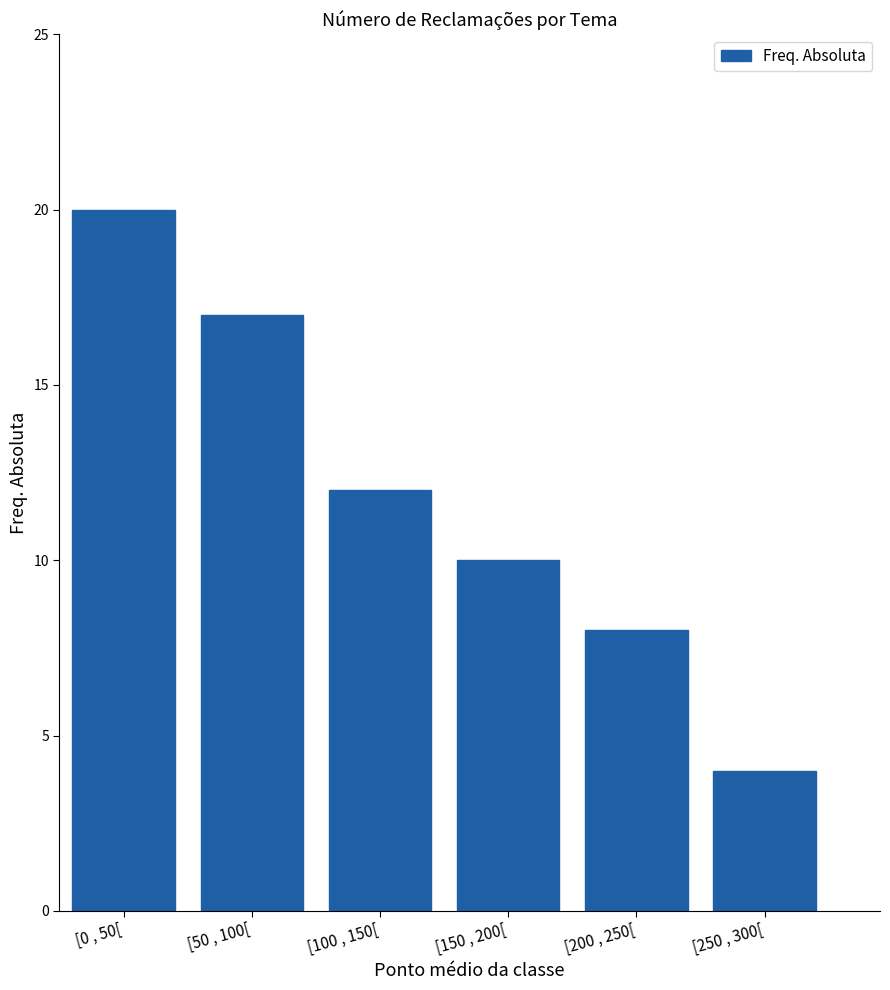

List the labels in order of value, smallest first.

[250 , 300[, [200 , 250[, [150 , 200[, [100 , 150[, [50 , 100[, [0 , 50[